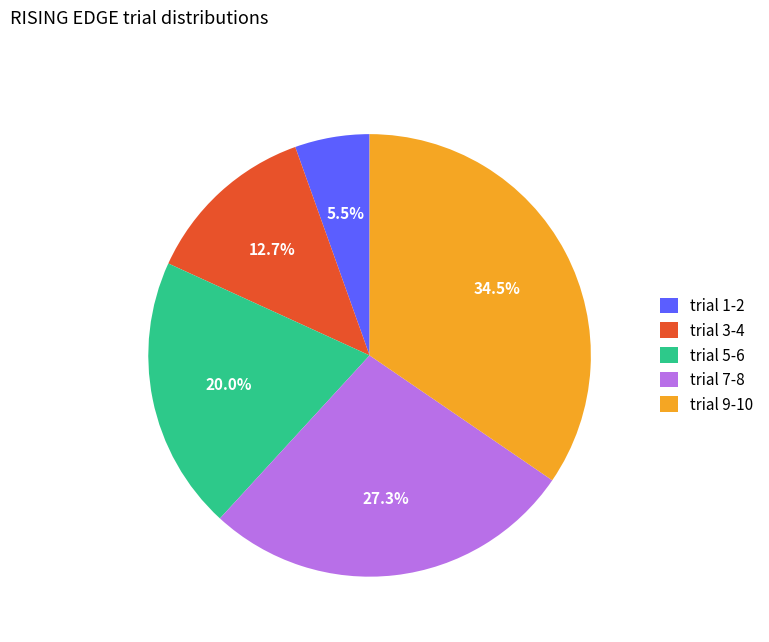

Does any single category account for the majority?

No